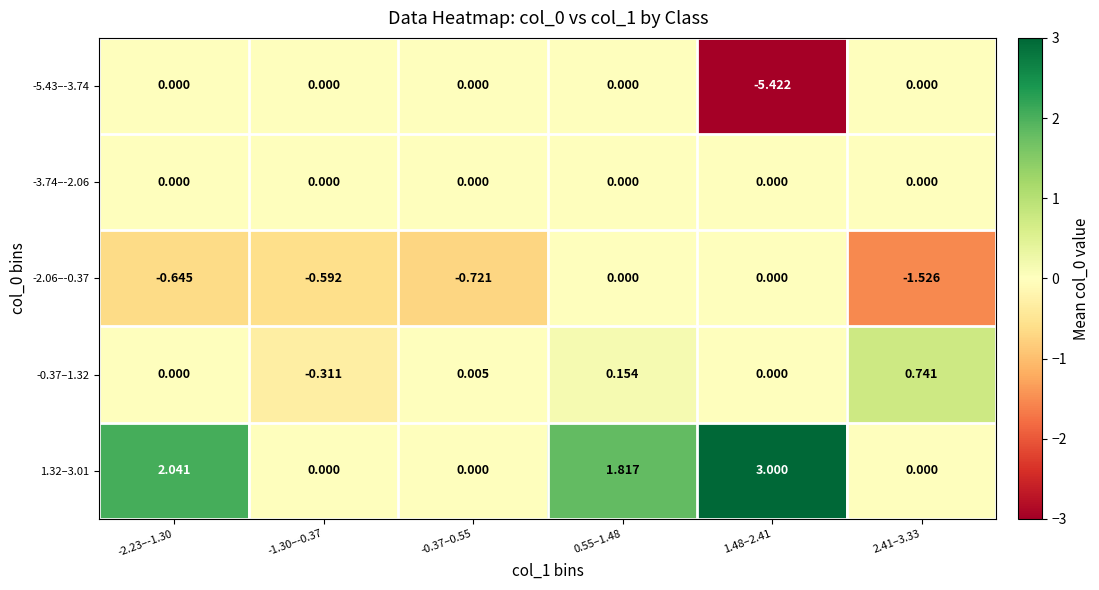

What is the spread (max minus min) of values at -2.23–-1.30?

2.7